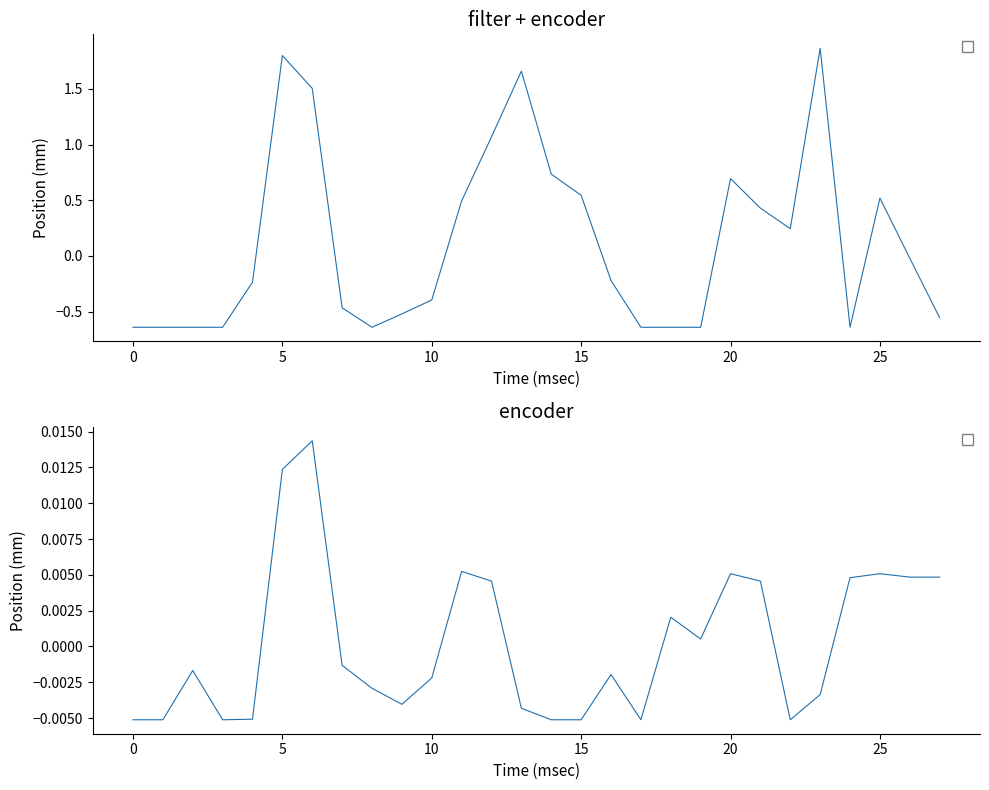

The col_9 series shows -0.0 at 13. True or false?

False